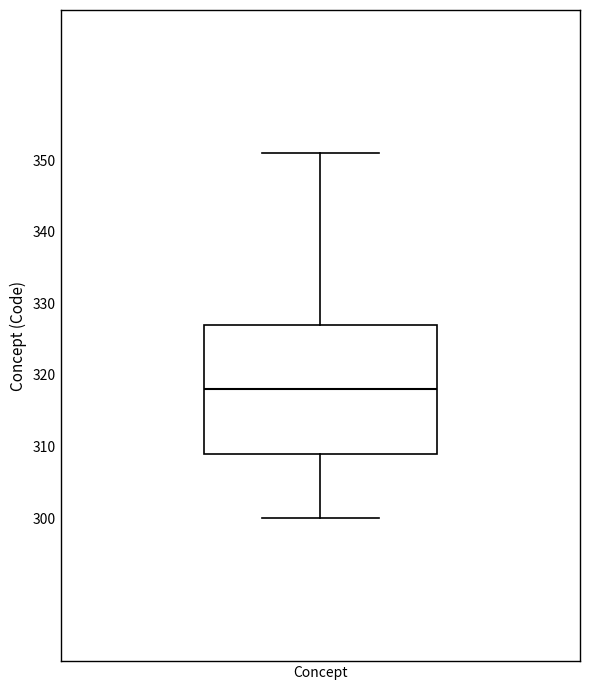

Where is the lower edge of the box for Concept on the y-axis? The values are not printed on the chart, so give them approximately, as read against the axis.

309